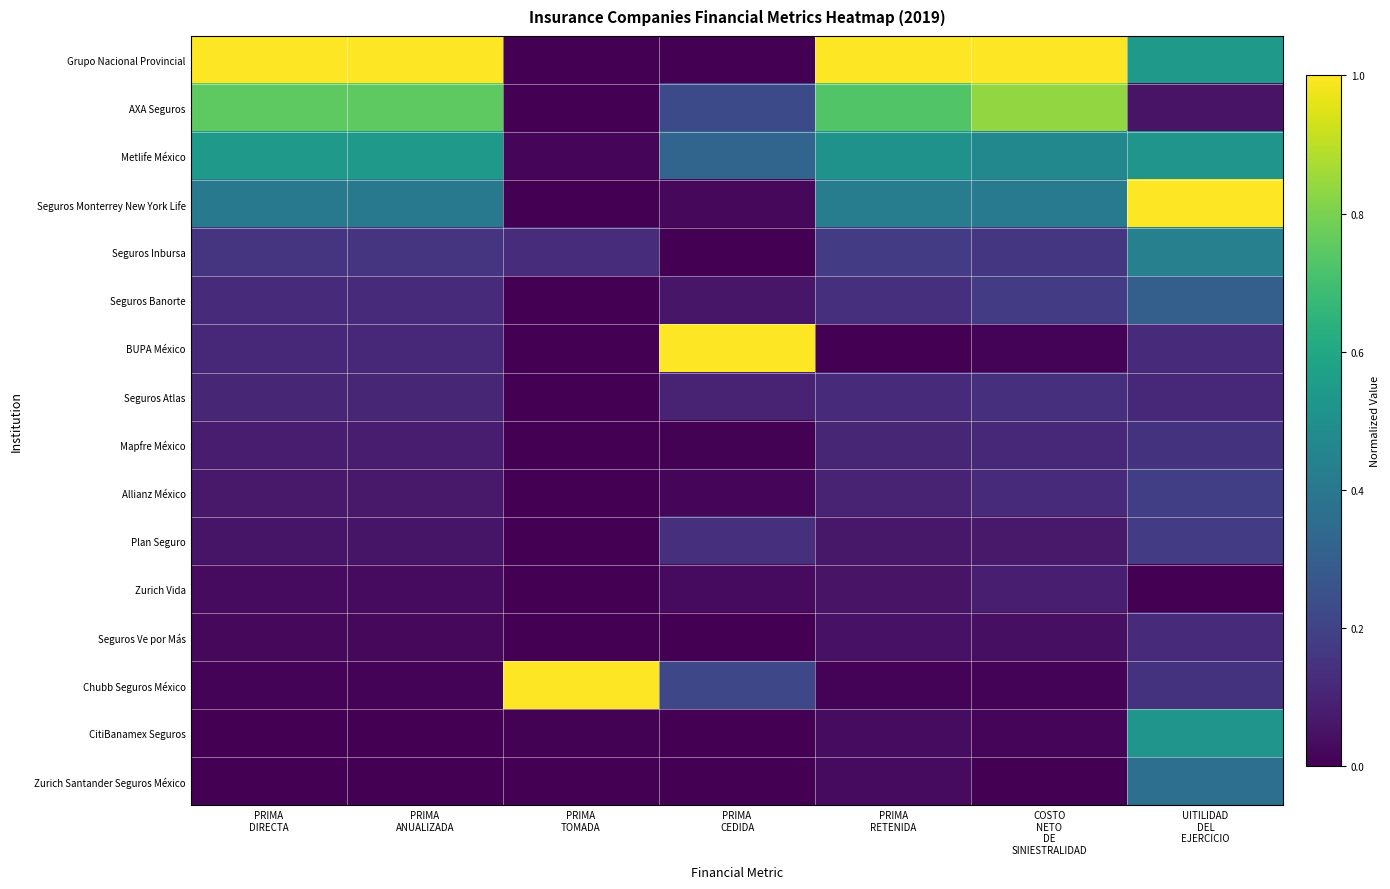

What is the greatest value displayed?

1.0